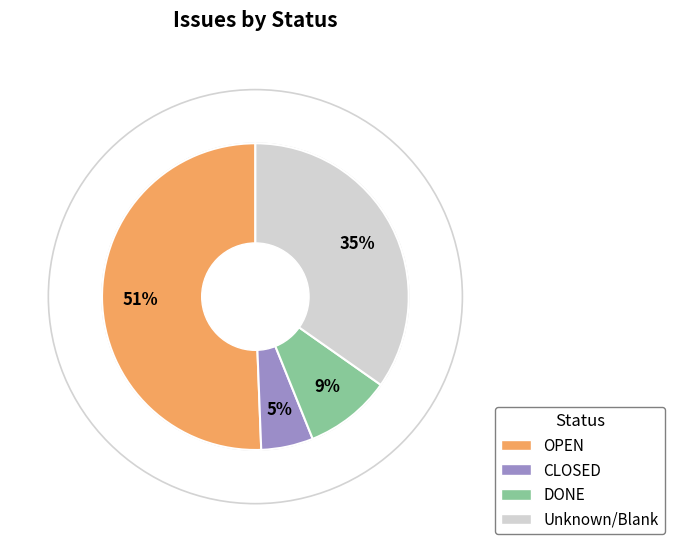

Is OPEN the majority of the pie?

Yes